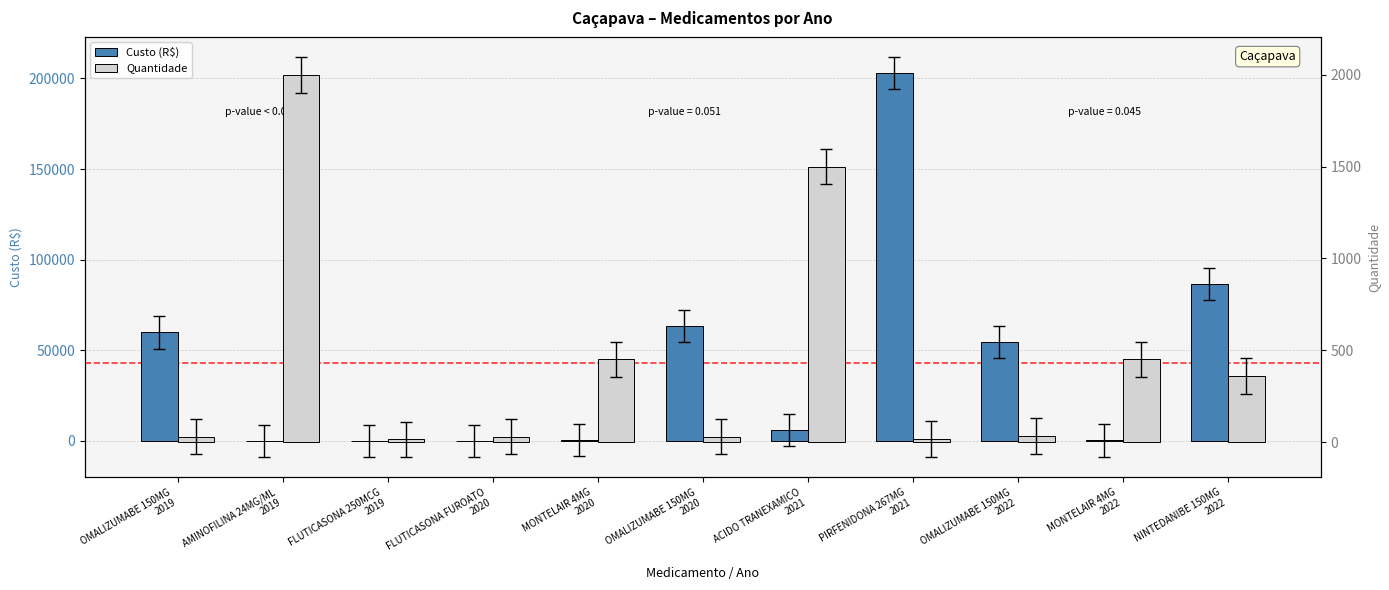

Which has a higher value, AMINOFILINA 24MG/ML
2019 or PIRFENIDONA 267MG
2021?

PIRFENIDONA 267MG
2021